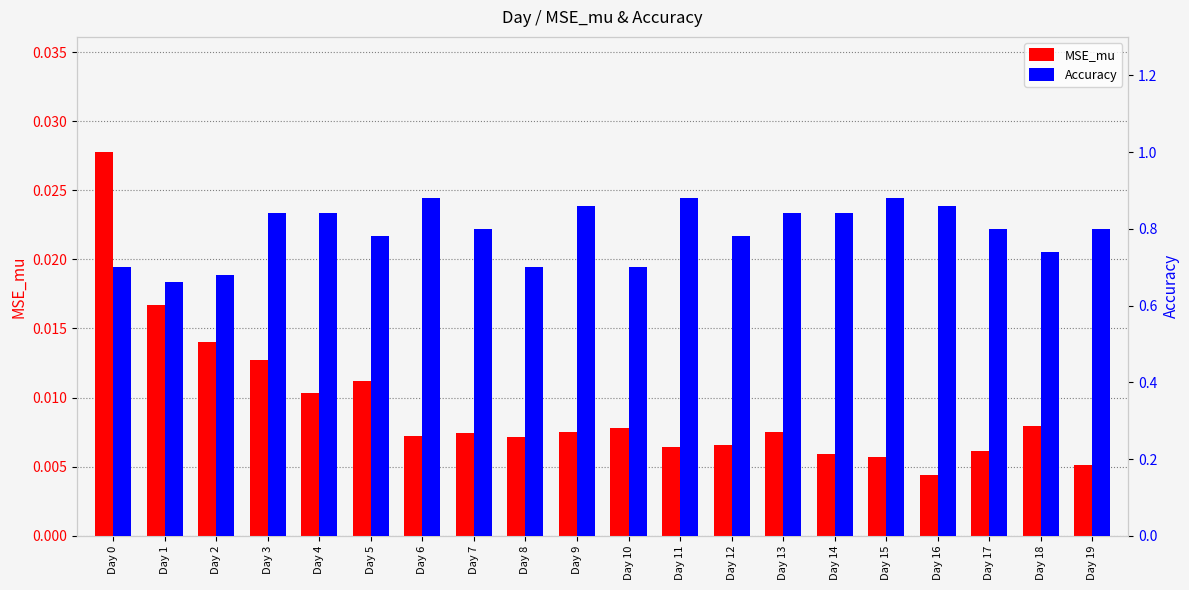

Which category has the lowest value in the Accuracy series?

Day 1